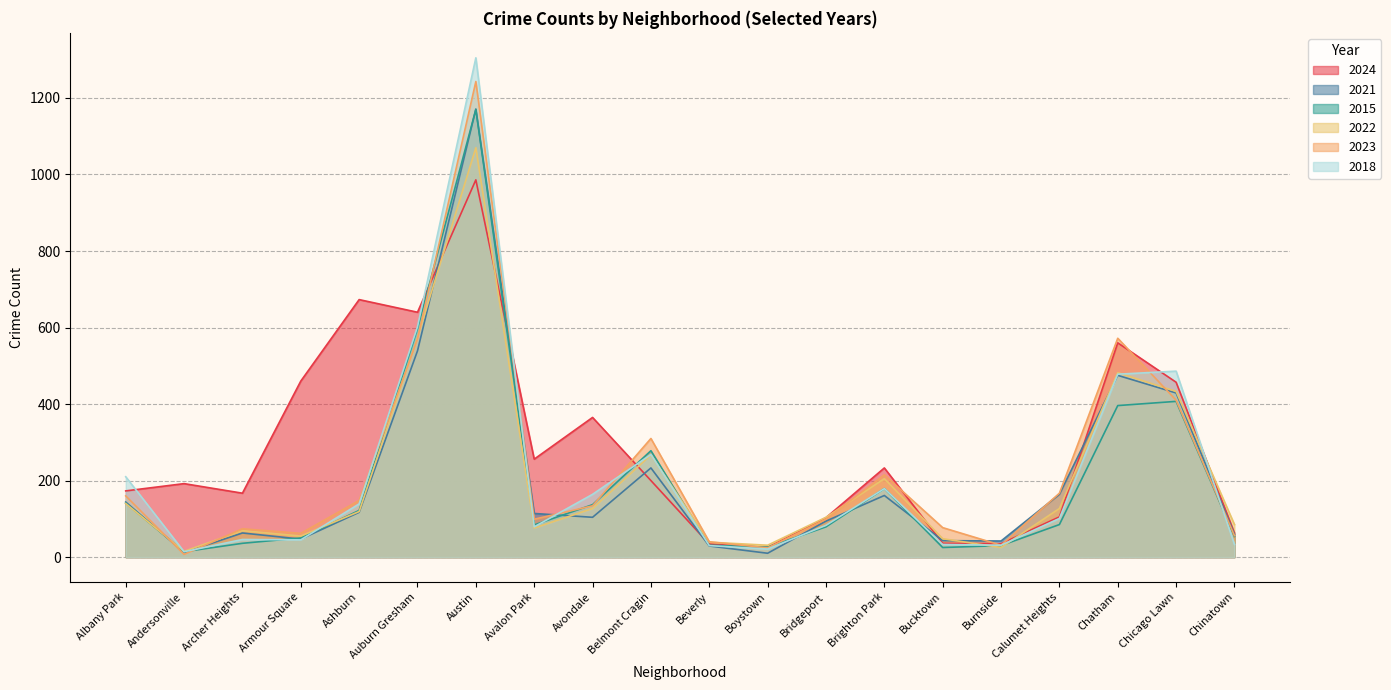

What is the label of the 15th point from the left?

Bucktown